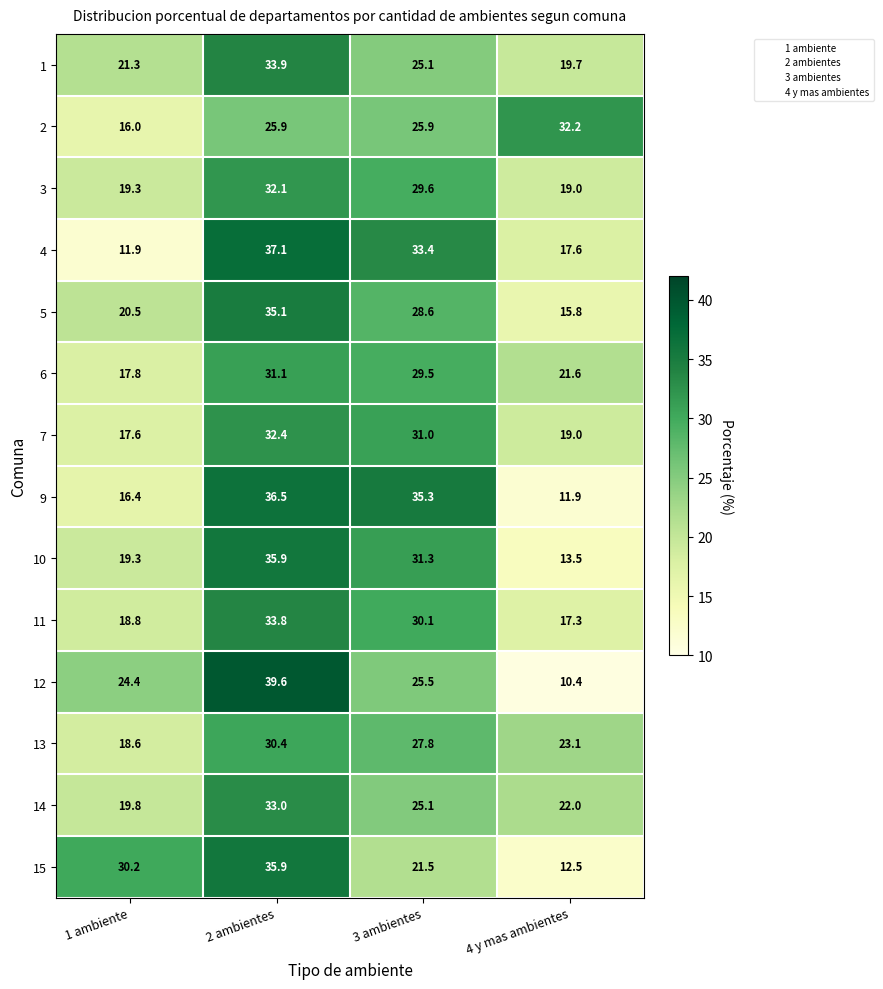

What is the total value across all series at 3 ambientes?

399.7